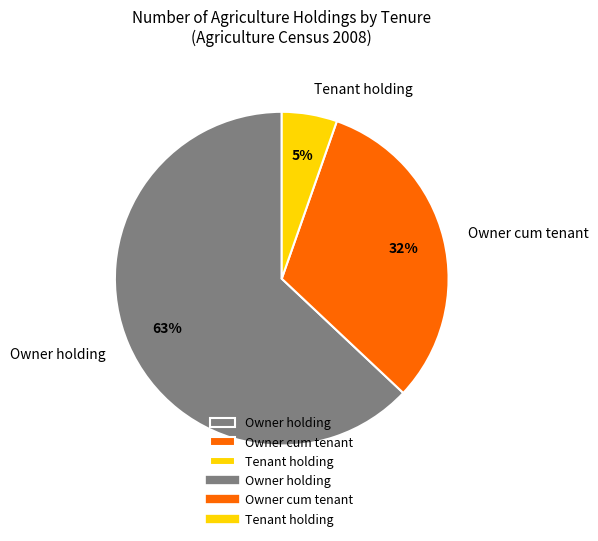

How many slices are in this pie chart?

3